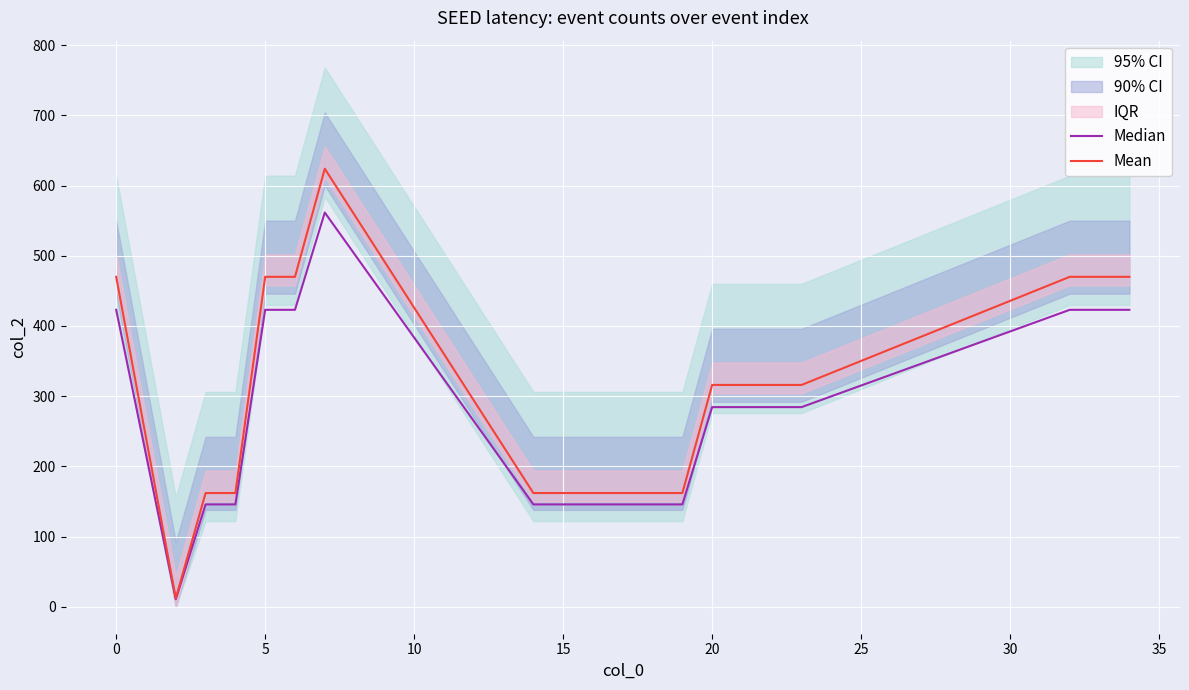

The Mean series shows 548.5 at 20. True or false?

False